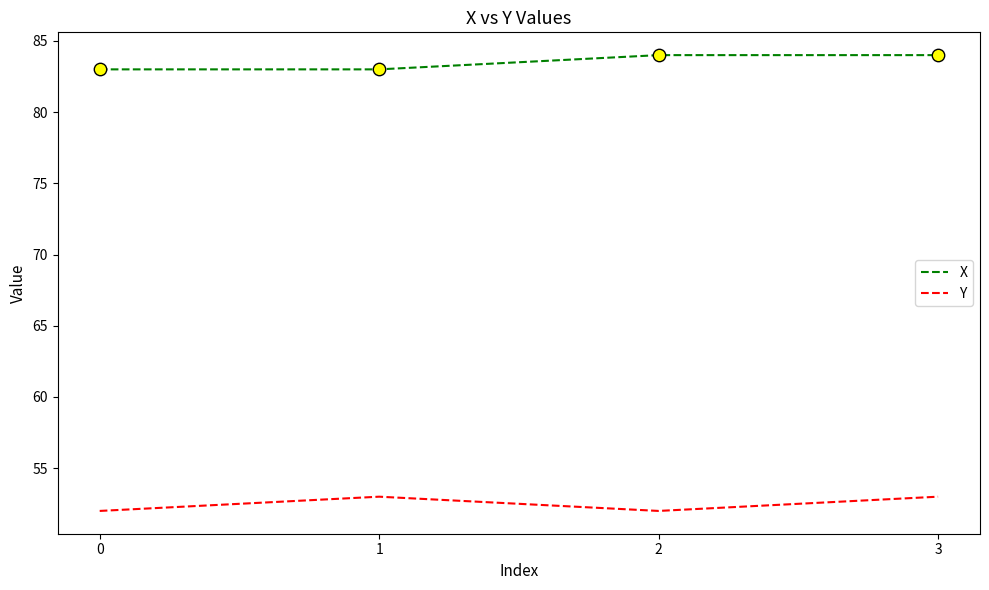

At which category is the sum across all series the highest?

3